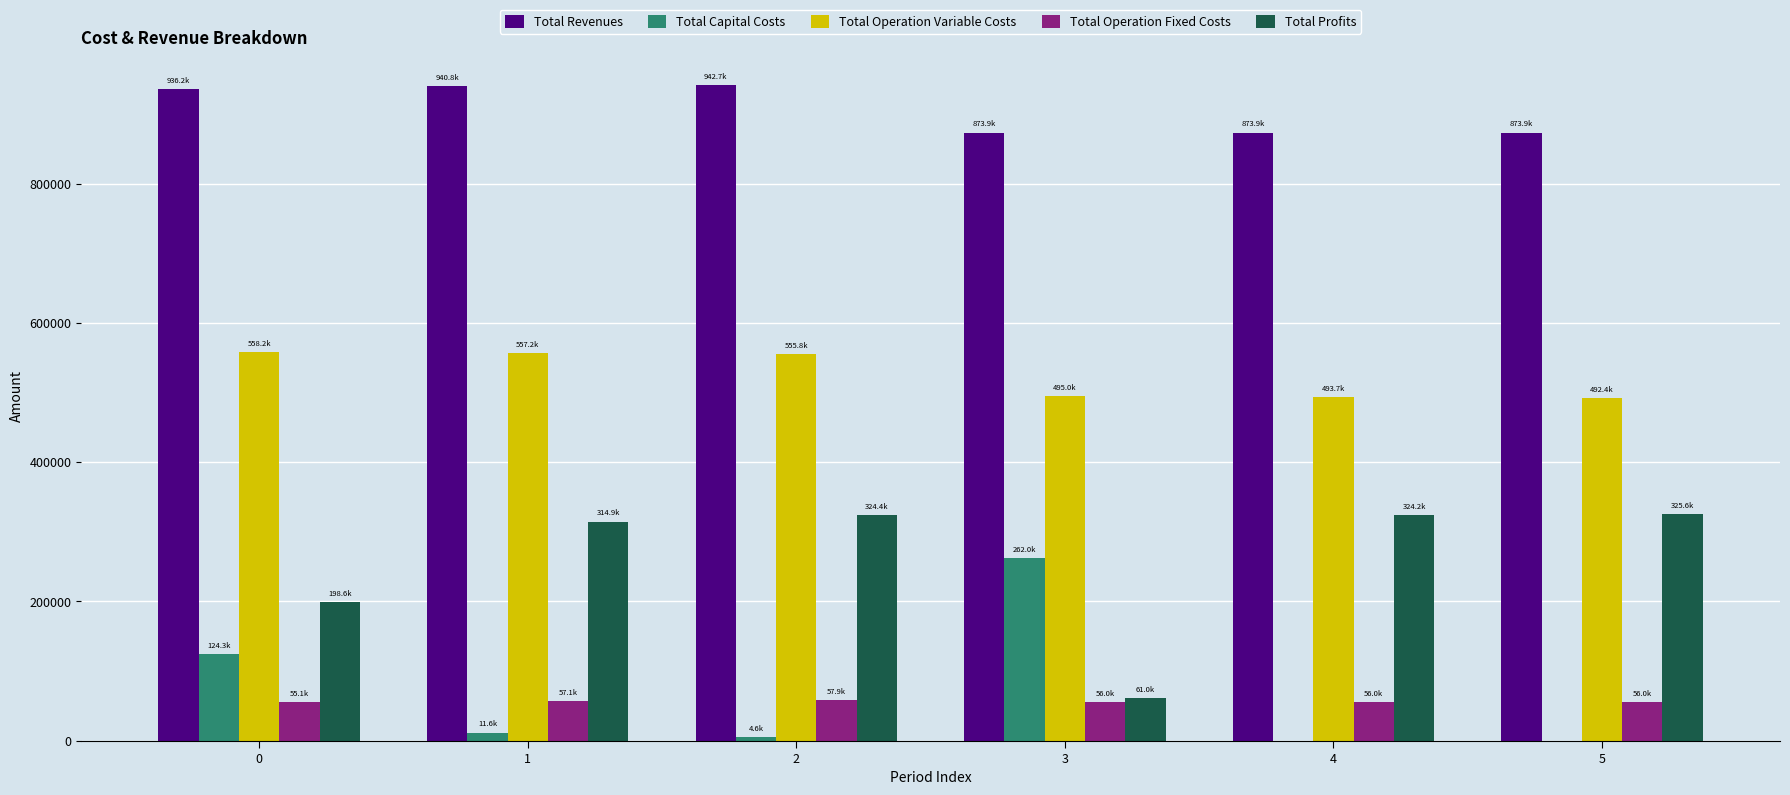

The value of Total Revenues at 1 is 1478003.2. True or false?

False